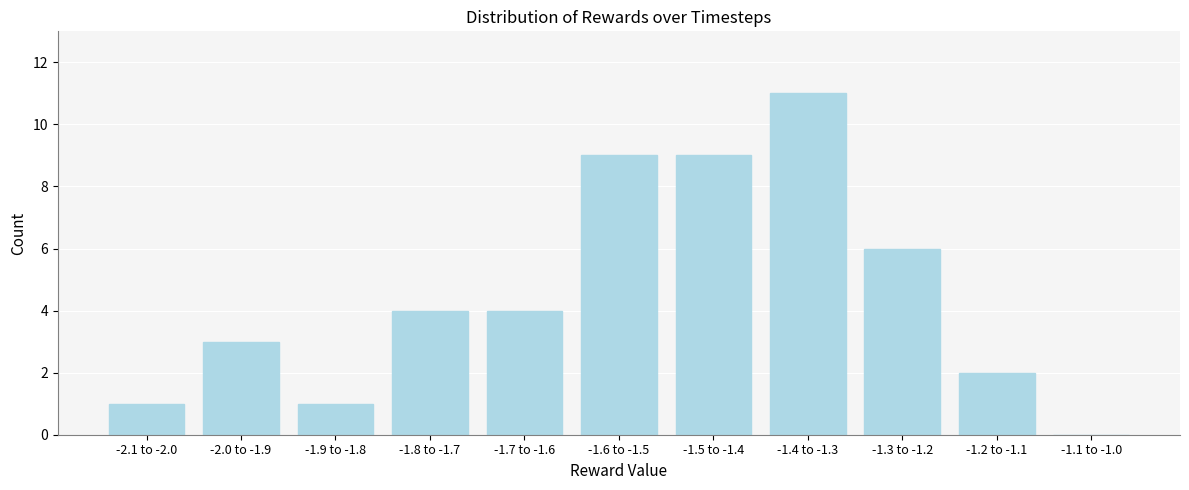

Reading left to right, transcribe all the data shown in this chart.

-2.1 to -2.0=1	-2.0 to -1.9=3	-1.9 to -1.8=1	-1.8 to -1.7=4	-1.7 to -1.6=4	-1.6 to -1.5=9	-1.5 to -1.4=9	-1.4 to -1.3=11	-1.3 to -1.2=6	-1.2 to -1.1=2	-1.1 to -1.0=0